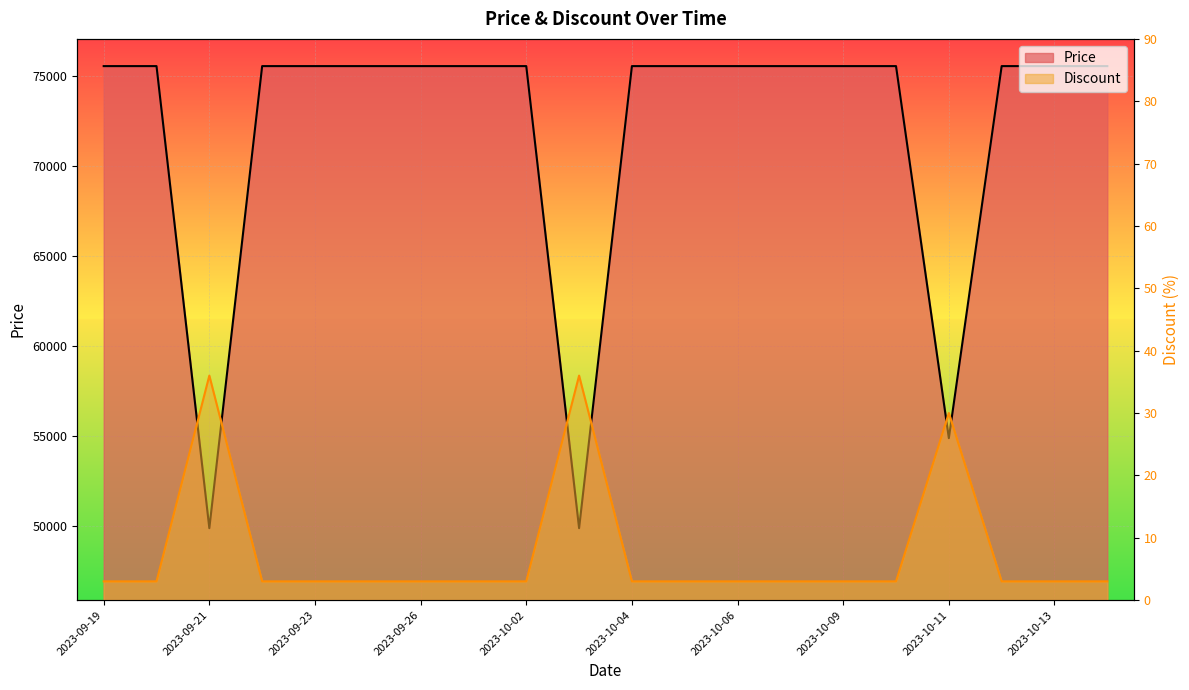

What is the difference between the highest and lowest values at 2023-10-05?

75557